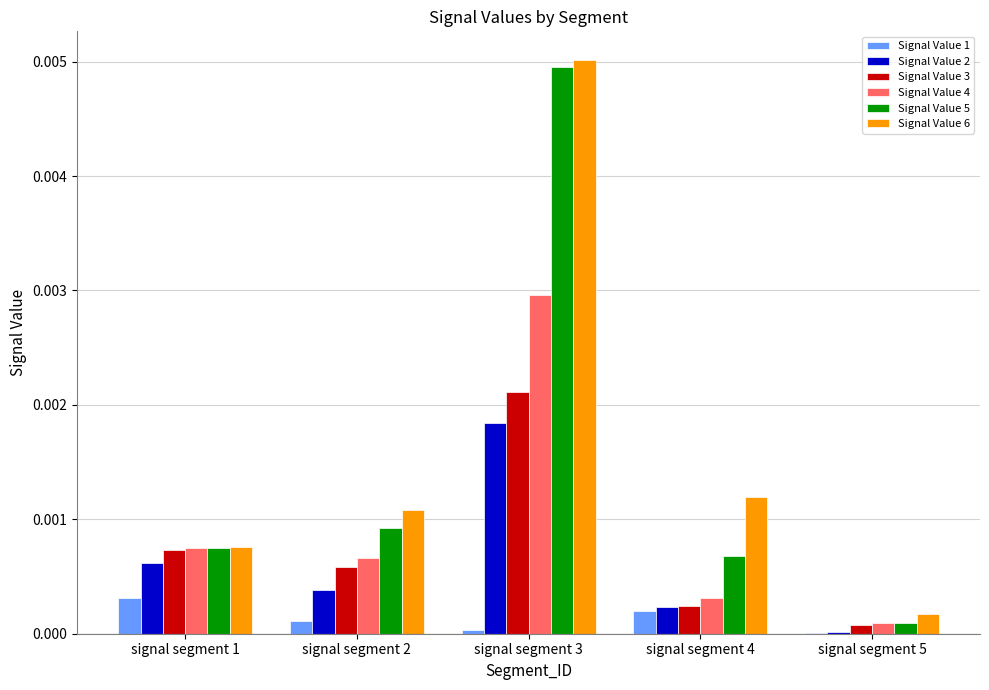

How many data points does each series have?

5